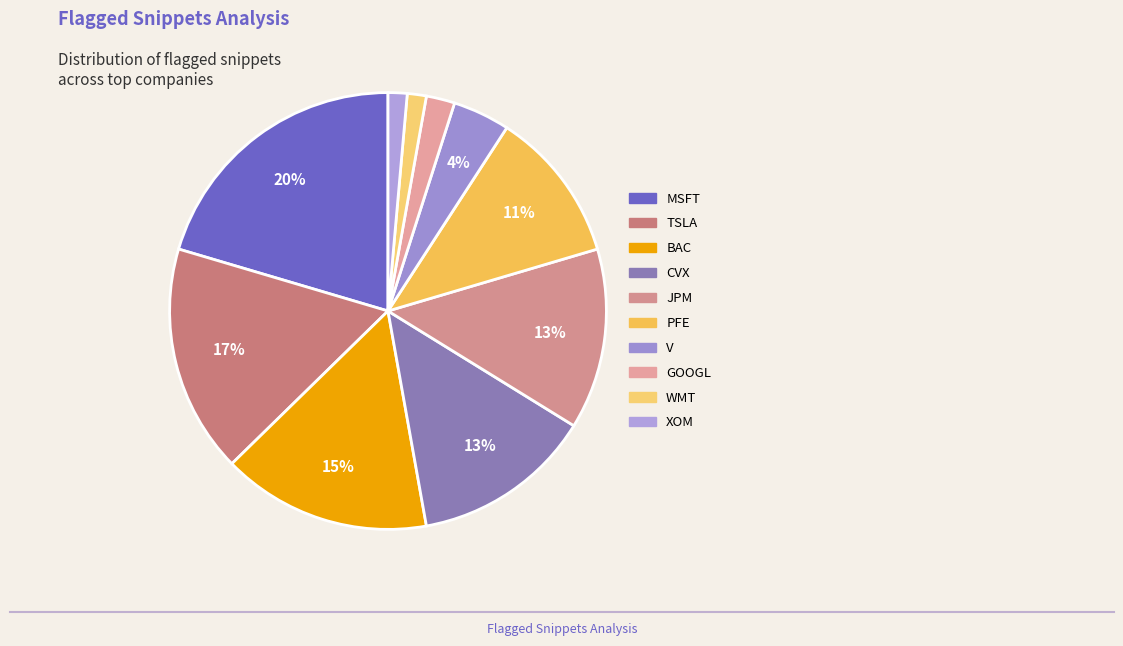

How many slices are in this pie chart?

10